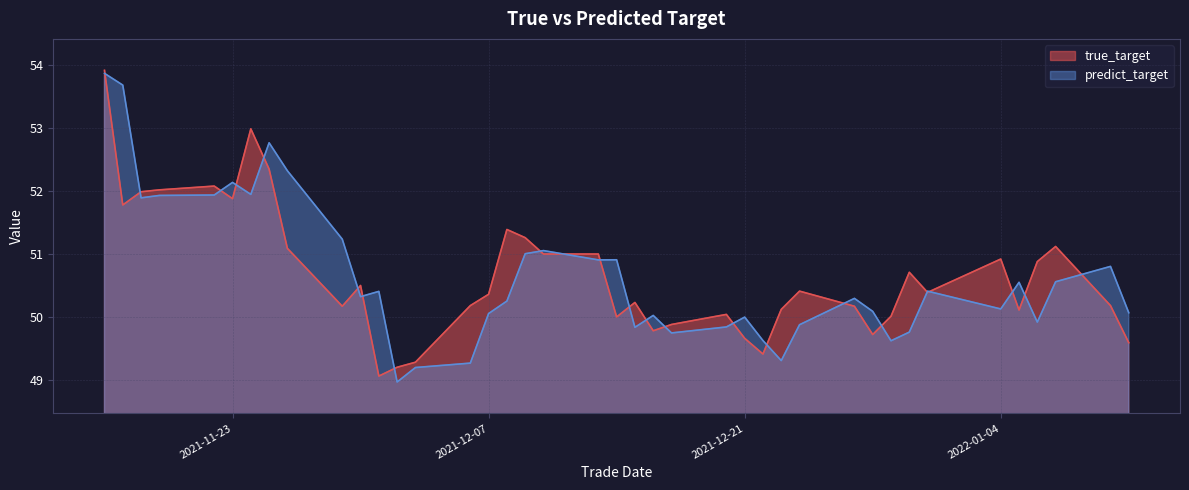

True or false: true_target and predict_target cross at least once.

True